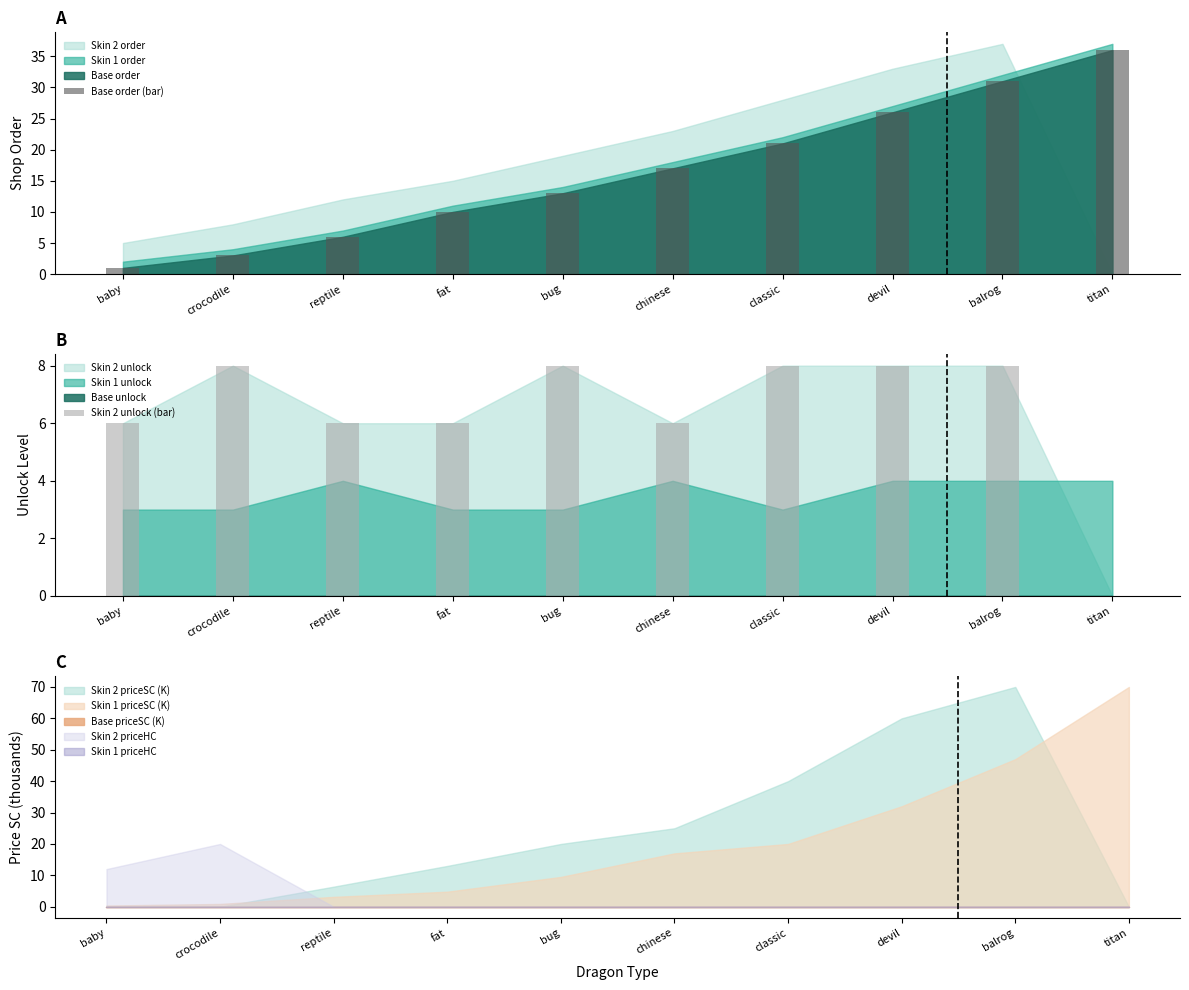

How many bars are there in total?

20